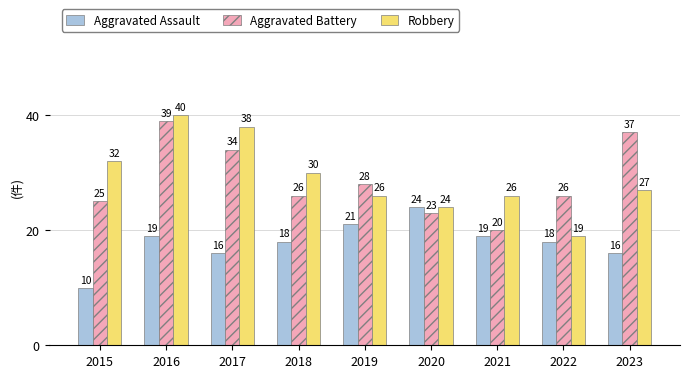

How many bars are there in each group?

3